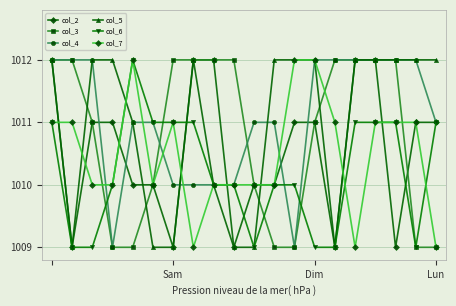

What are all the series names shown in the legend?

col_2, col_3, col_4, col_5, col_6, col_7